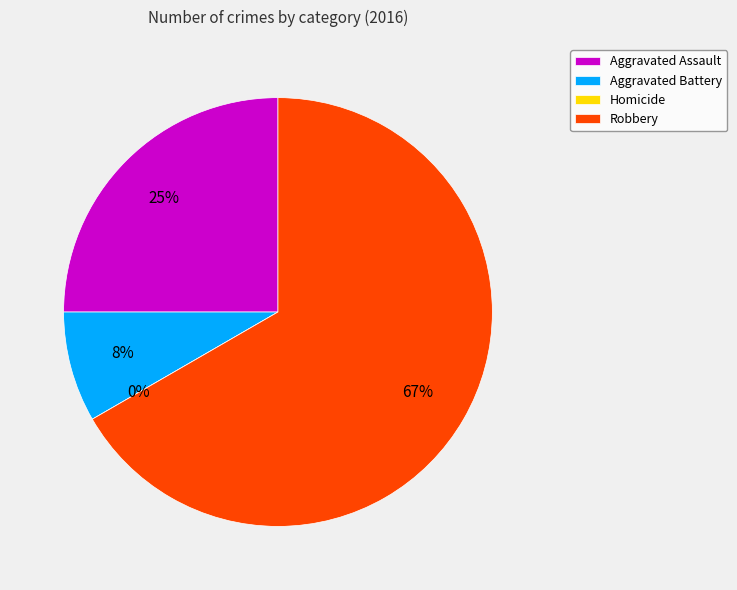

Between Homicide and Aggravated Battery, which is larger?

Aggravated Battery